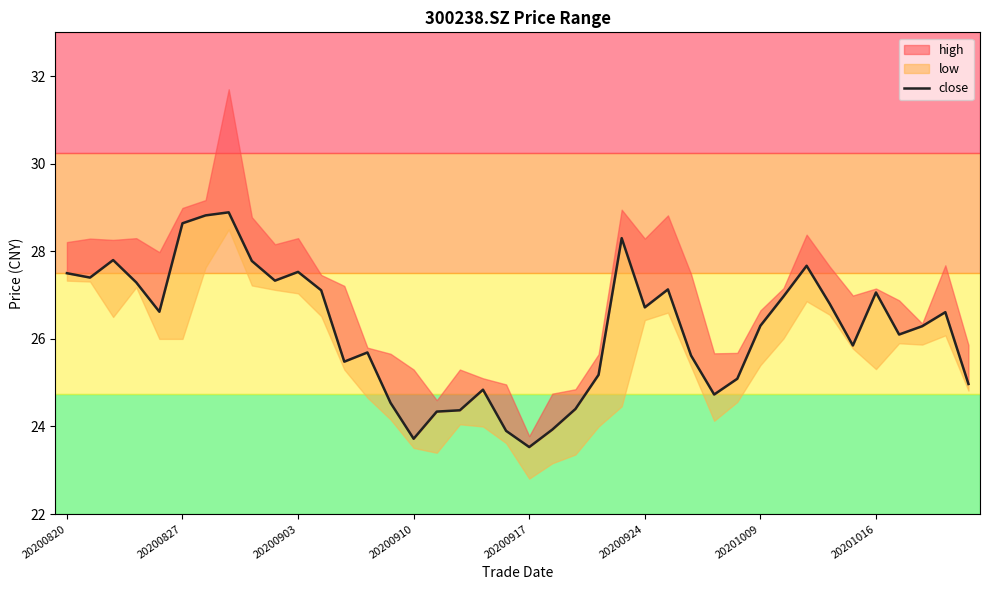

Is it true that the value at 34 is 25.9?

True